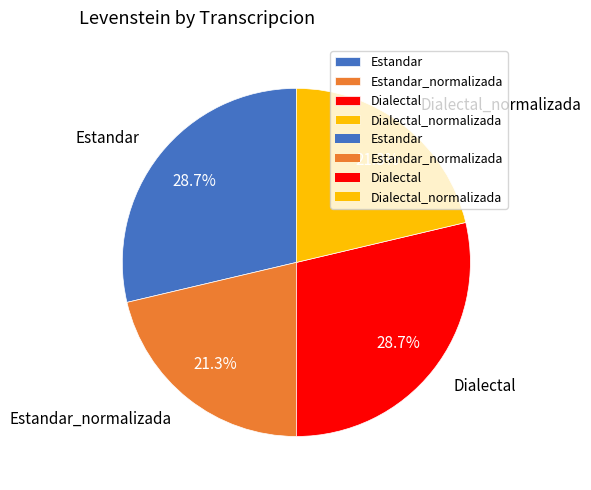

The Estandar slice represents 42% of the pie. True or false?

False